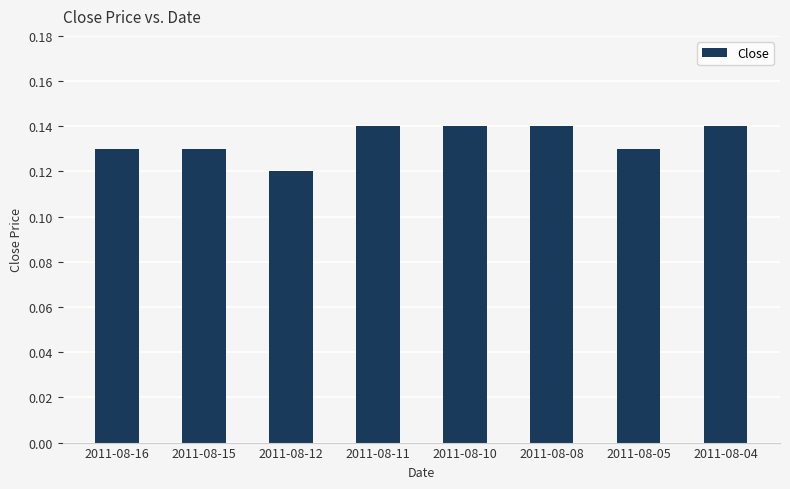

The value at 2011-08-10 is 0.2. True or false?

False